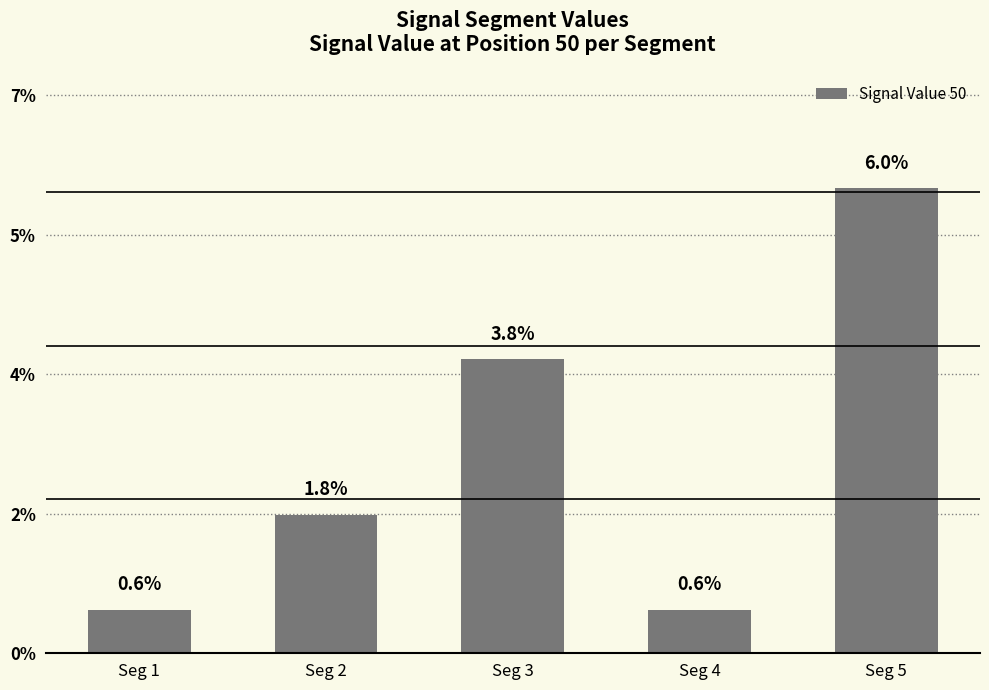

Does the chart contain any negative values?

No